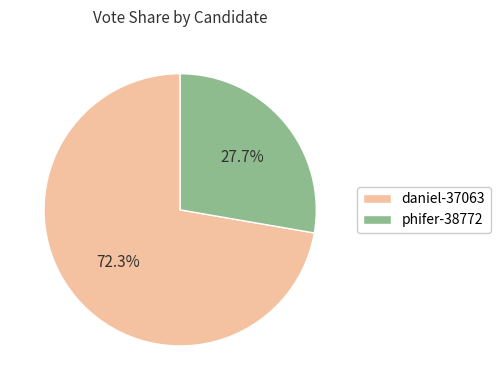

Count the number of slices in the pie.

2